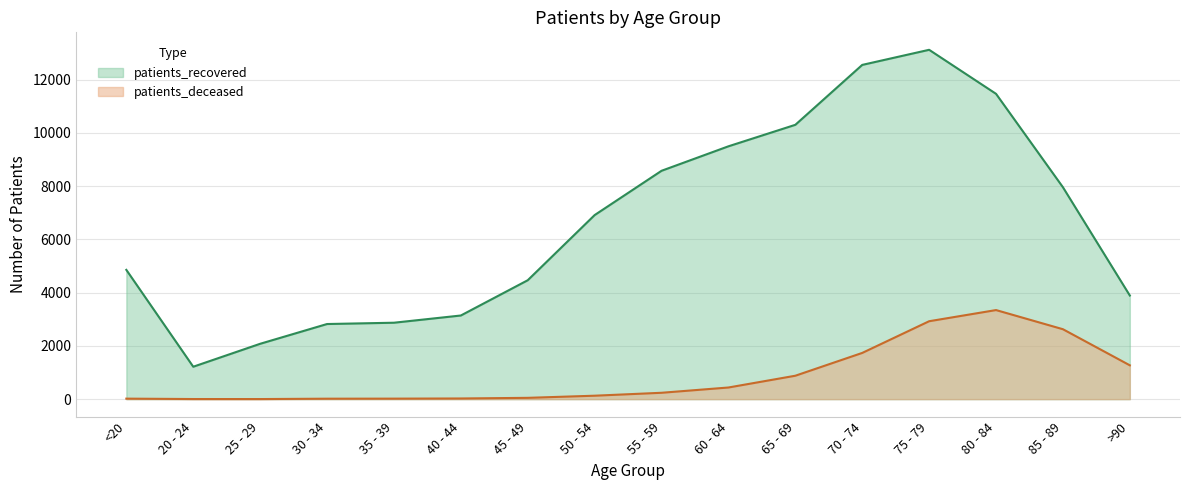

Rank the categories by patients_recovered value from lowest to highest.

20 - 24, 25 - 29, 30 - 34, 35 - 39, 40 - 44, >90, 45 - 49, <20, 50 - 54, 85 - 89, 55 - 59, 60 - 64, 65 - 69, 80 - 84, 70 - 74, 75 - 79